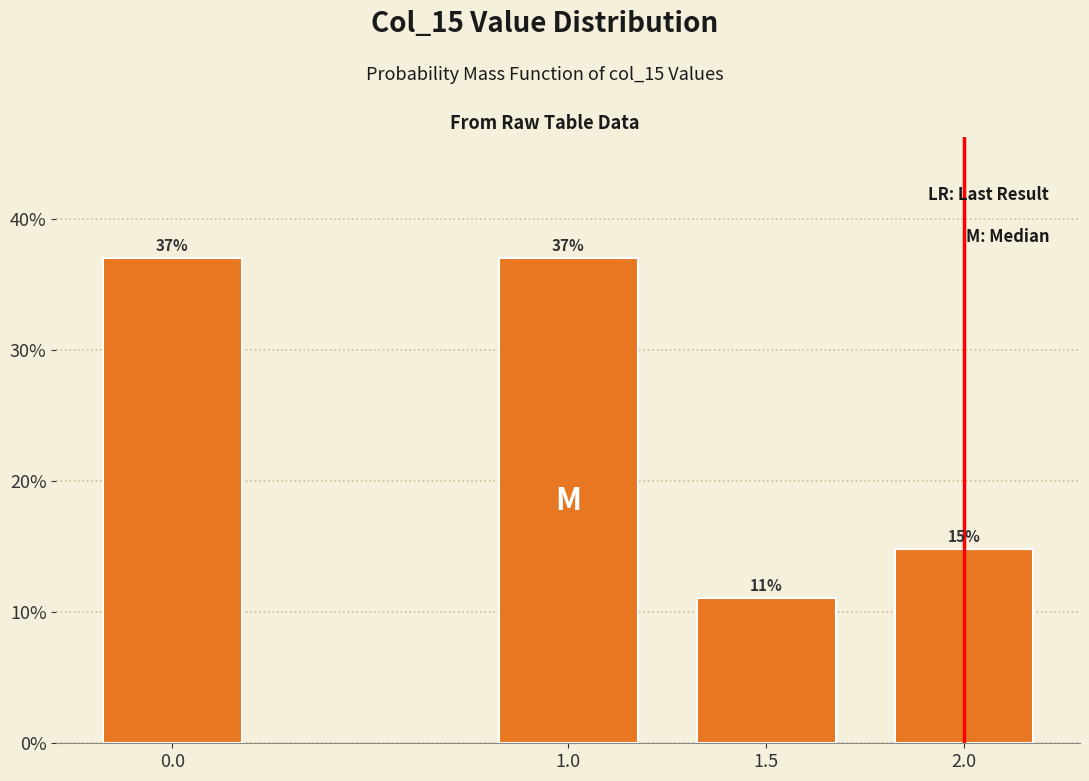

True or false: the data shows 15.0 at 1.5.

False